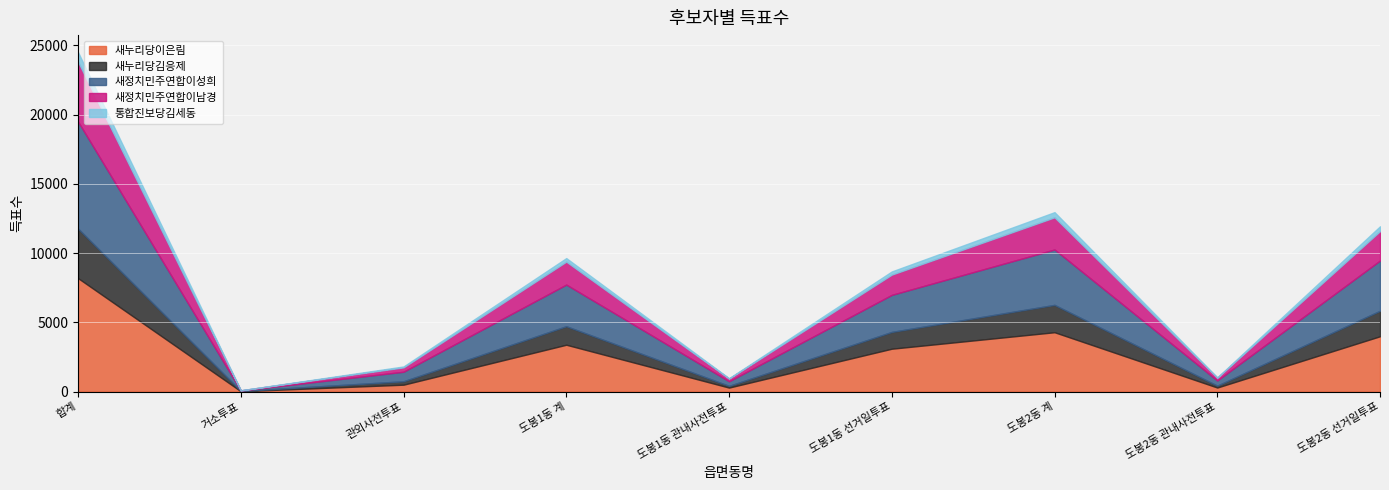

What is the value of the 새정치민주연합이남경 point at the 2nd from the left?

13